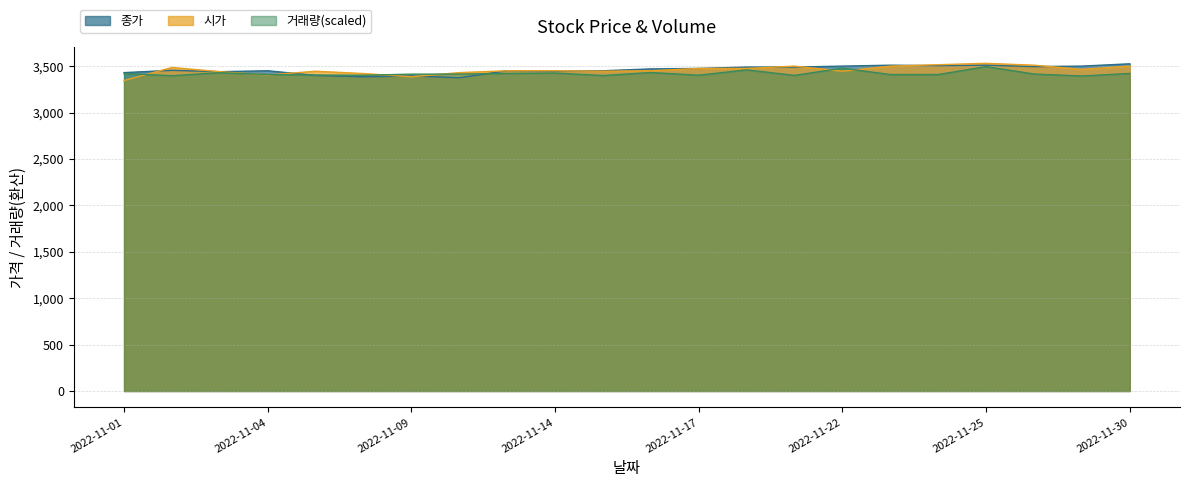

What is the highest value of the 거래량 series?

3495.0